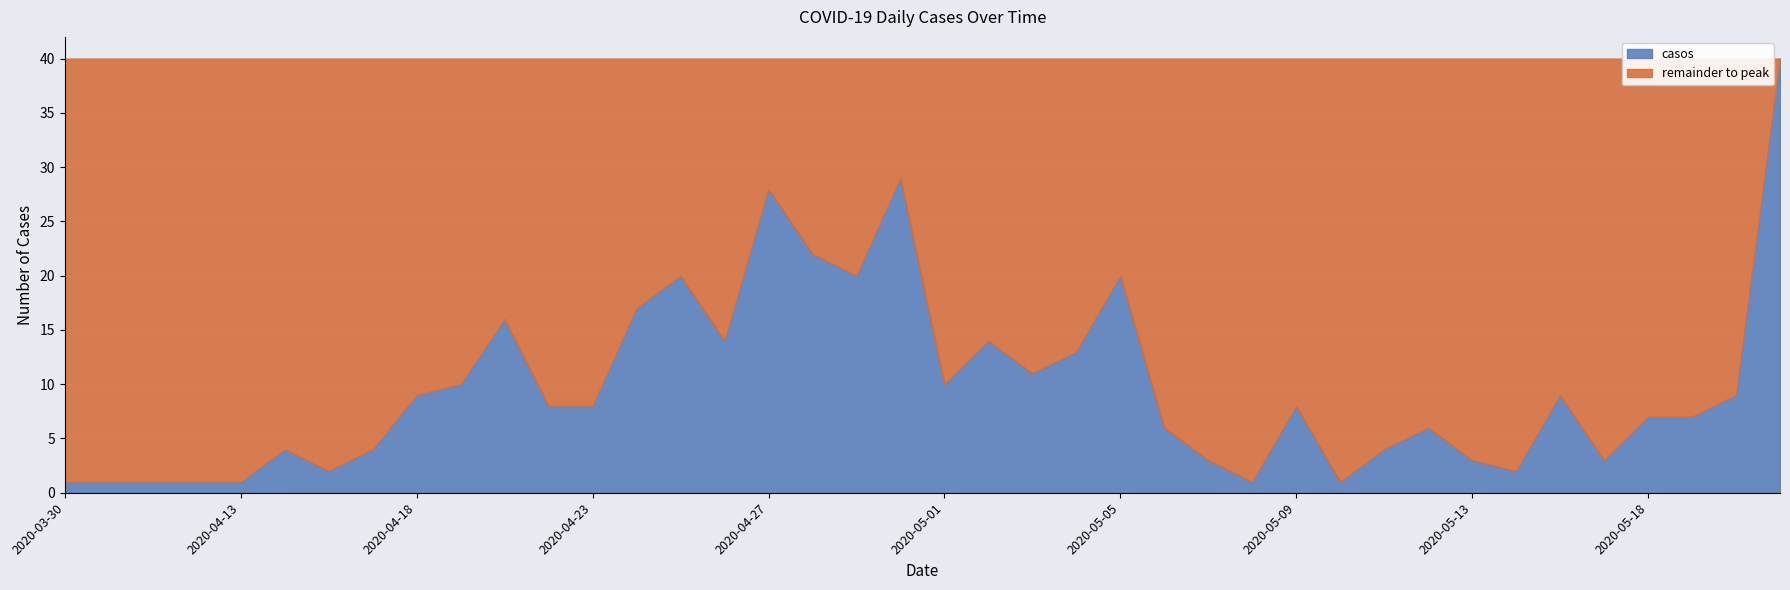

Approximately how many times larger is the value at 2020-05-10 compared to 2020-05-03?

0.1